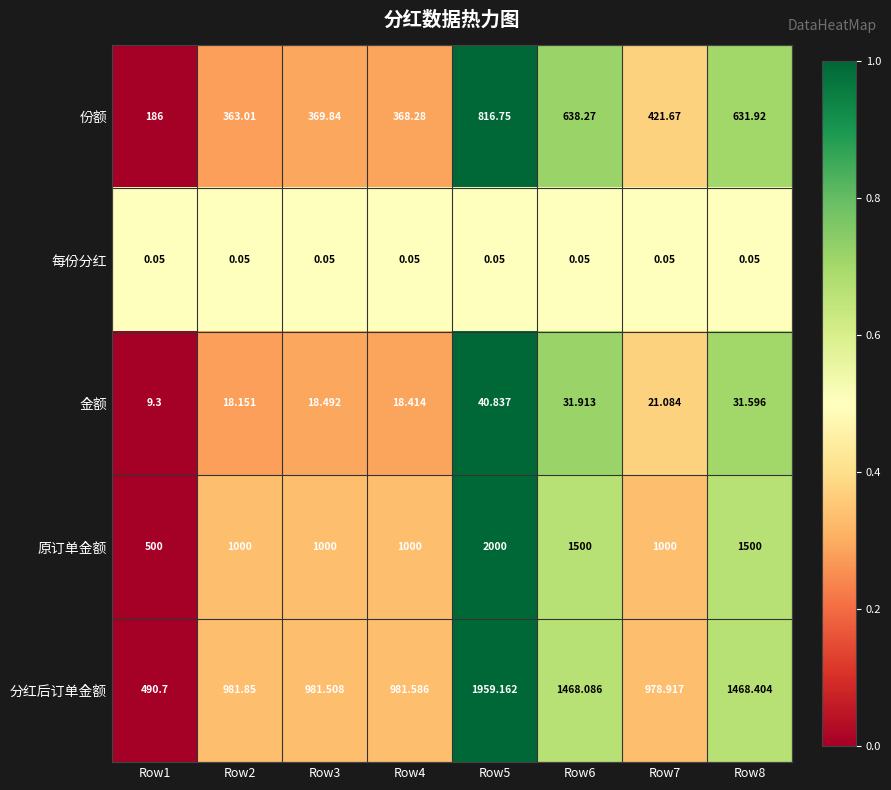

Which series changed the most between Row2 and Row7?

份额